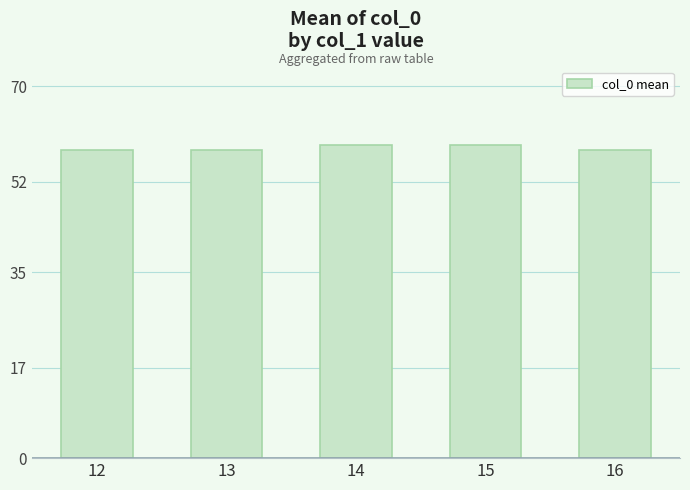

Is it true that the value at 14 is 59?

True